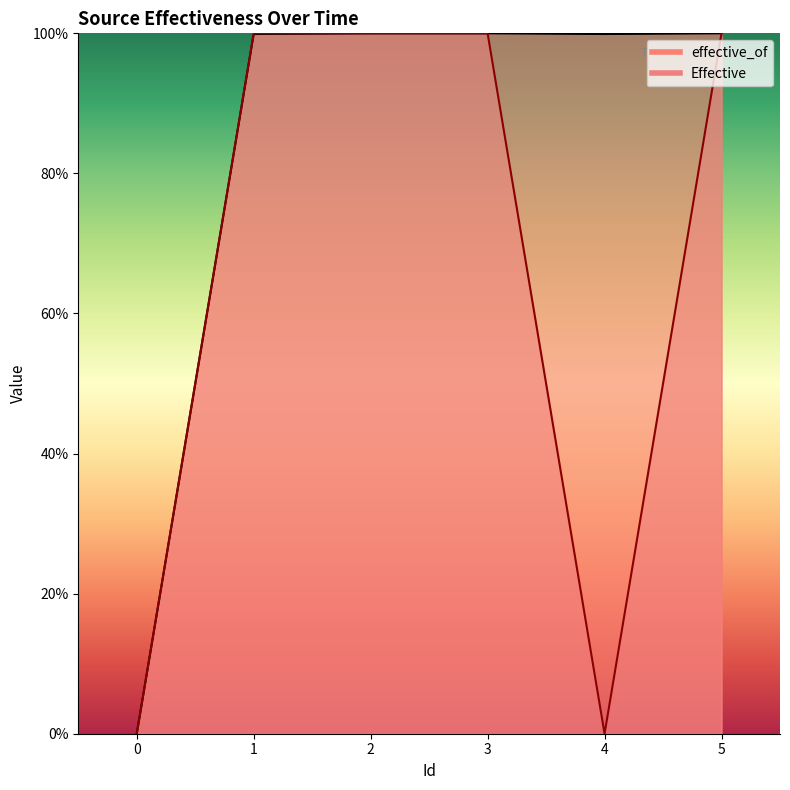

True or false: Effective and effective_of cross at least once.

False